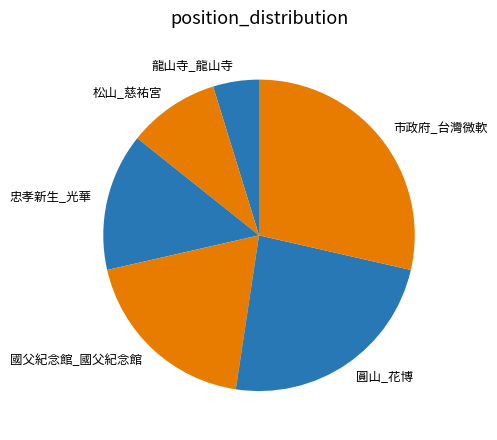

Rank the categories by value from highest to lowest.

市政府_台灣微軟, 圓山_花博, 國父紀念館_國父紀念館, 忠孝新生_光華, 松山_慈祐宮, 龍山寺_龍山寺